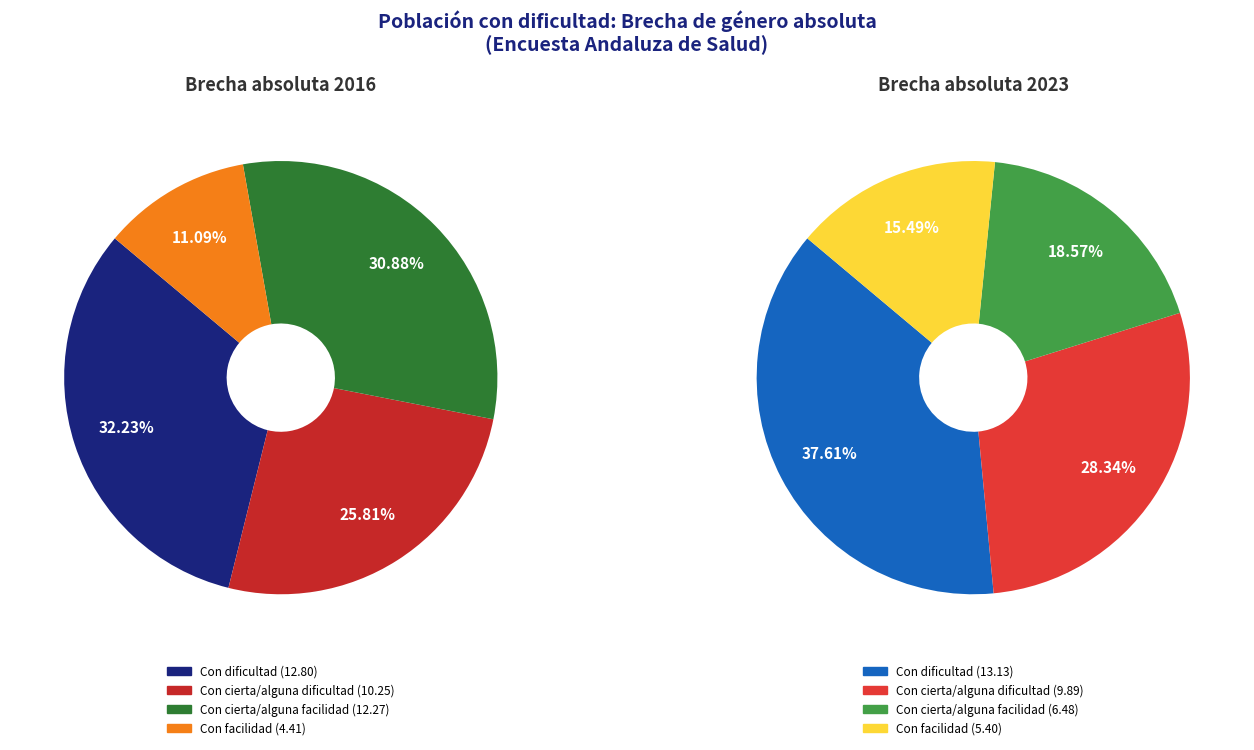

True or false: 3 accounts for 11% of the total.

True